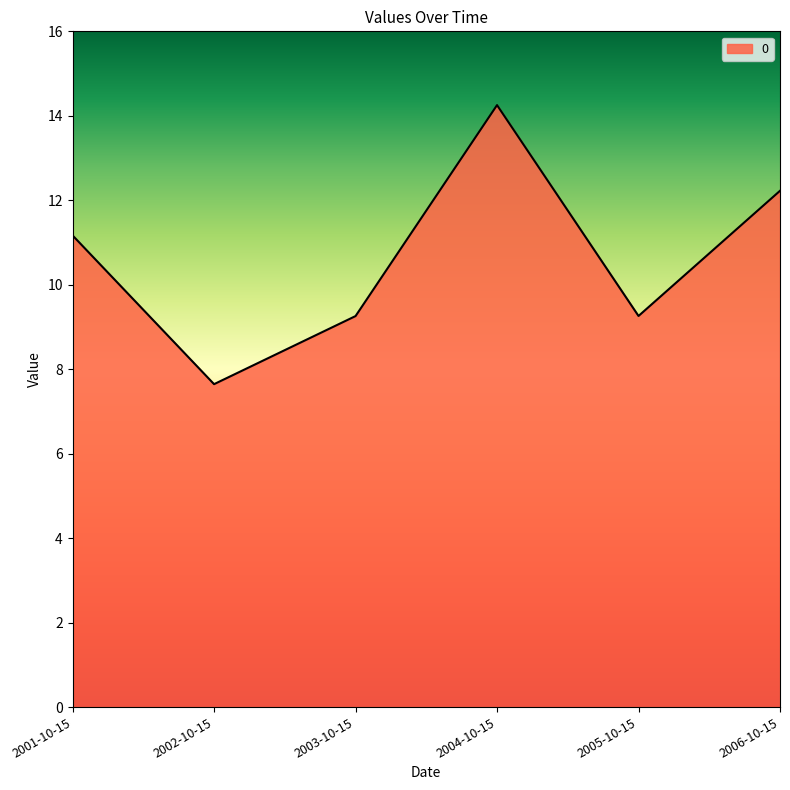

What is the ratio of the value at 2001-10-15 to the value at 2006-10-15?

0.9